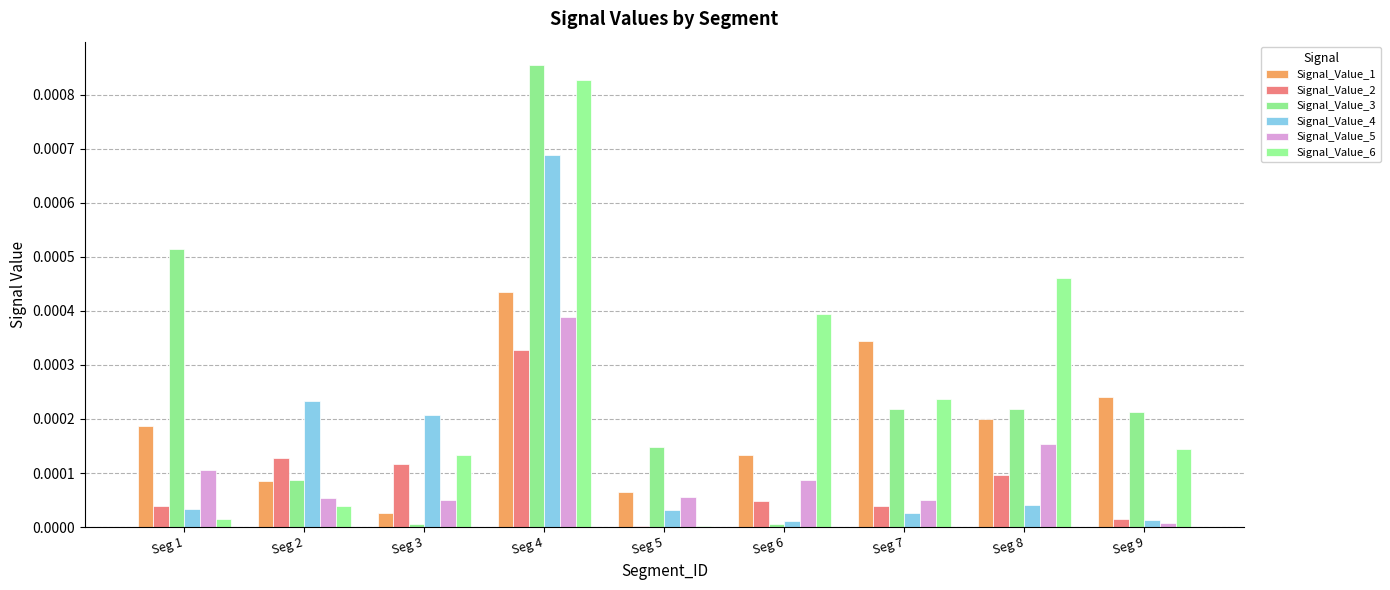

Does the chart contain stacked bars?

No